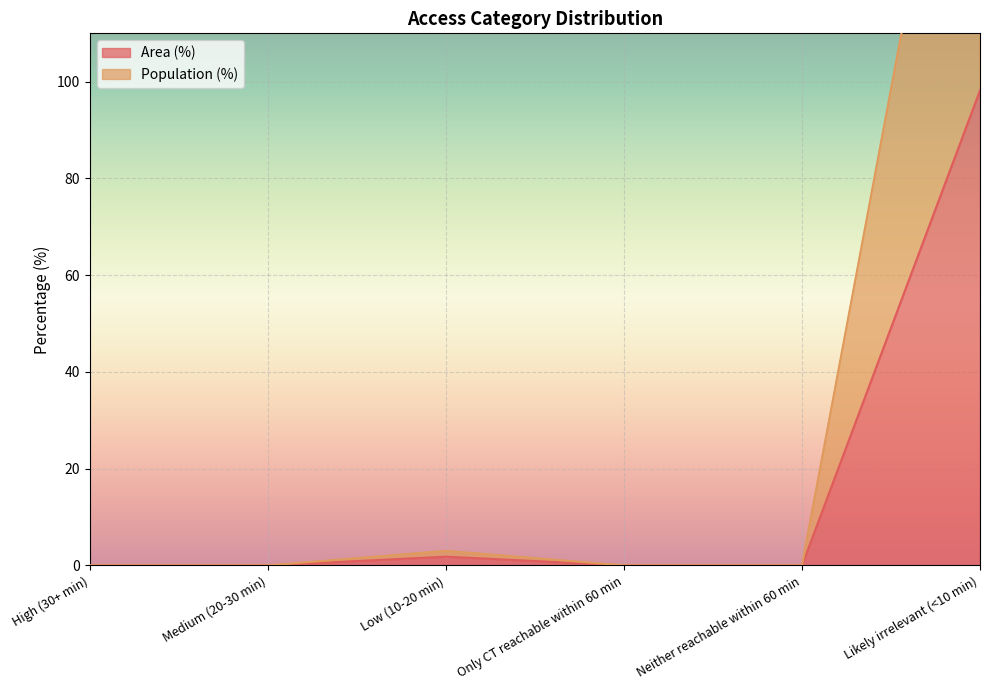

True or false: Area (%) and Population (%) cross at least once.

False